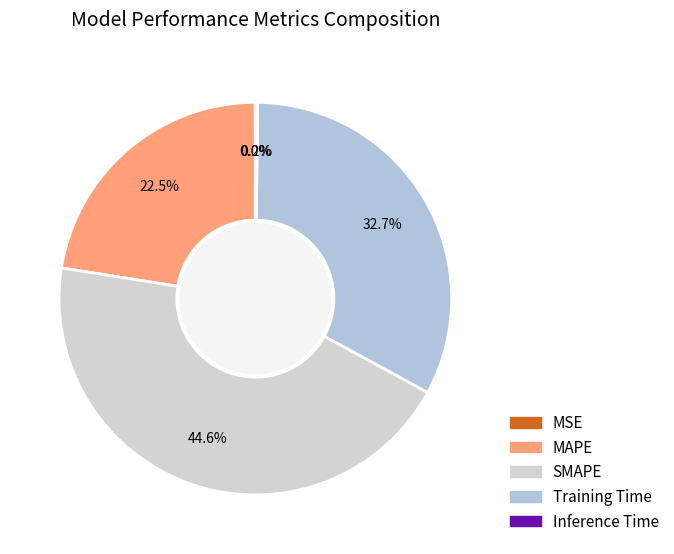

How many slices are in this pie chart?

5